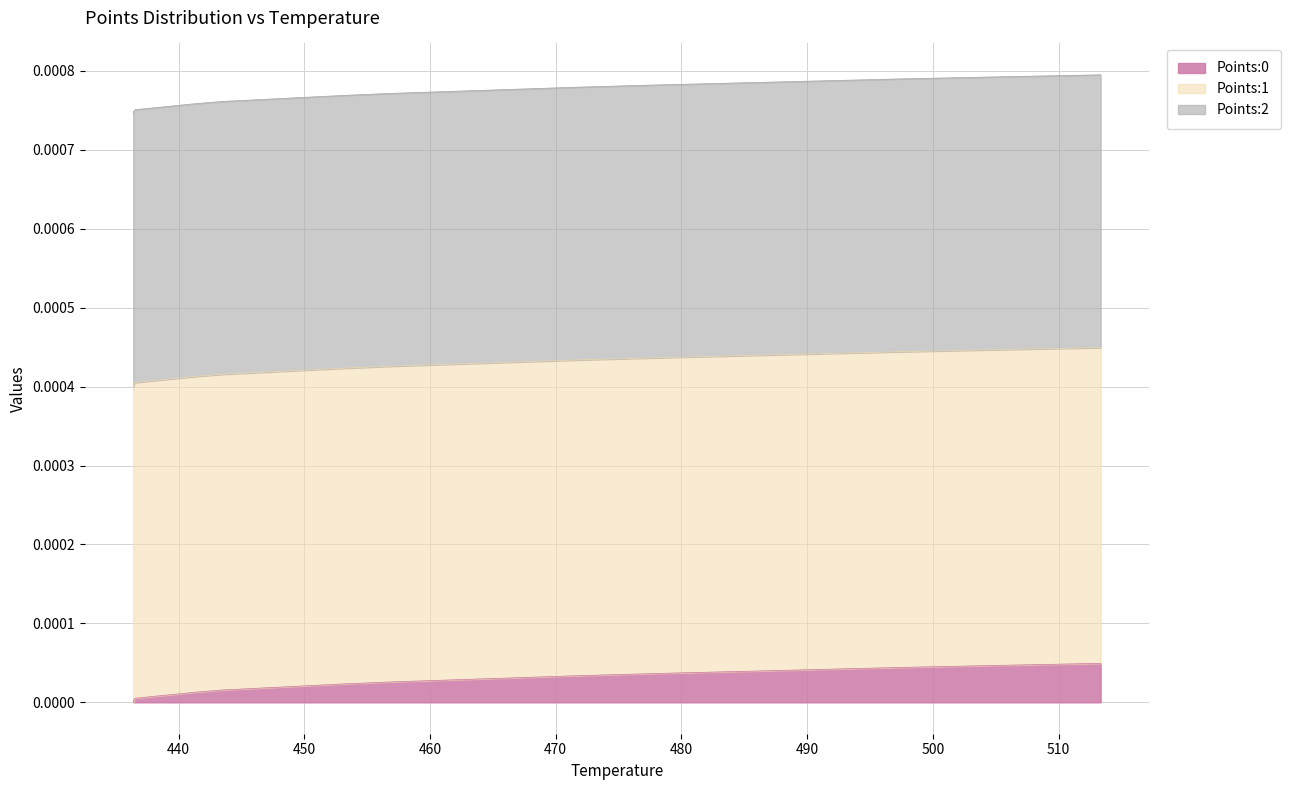

At which category is the sum across all series the highest?

19